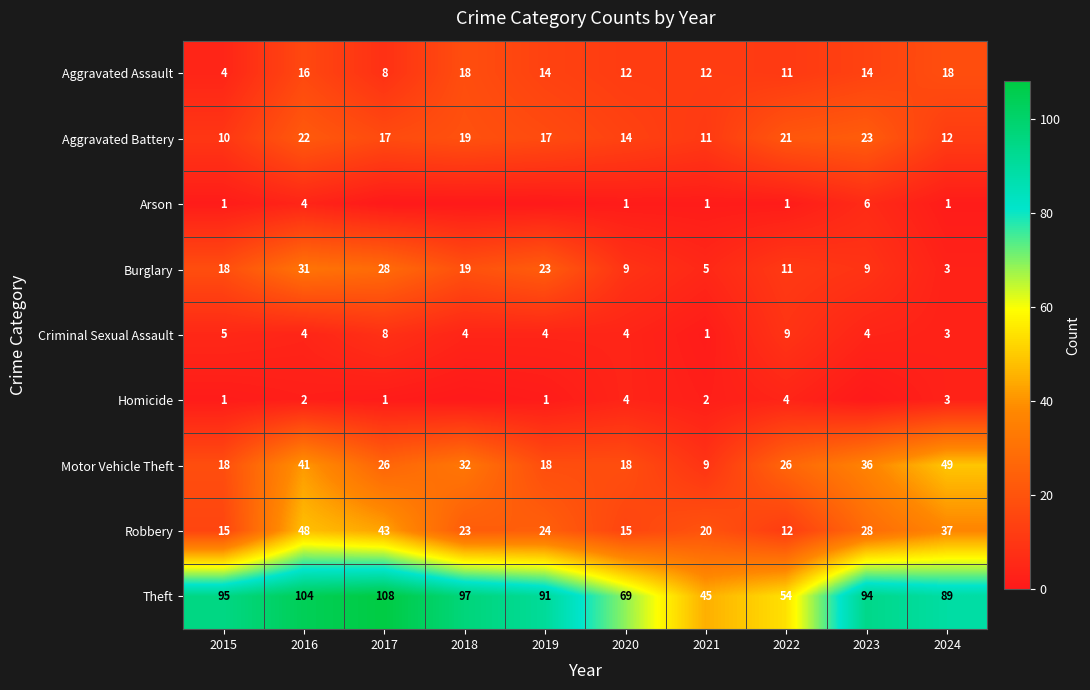

What is the difference between the highest and lowest values at 2021?

44